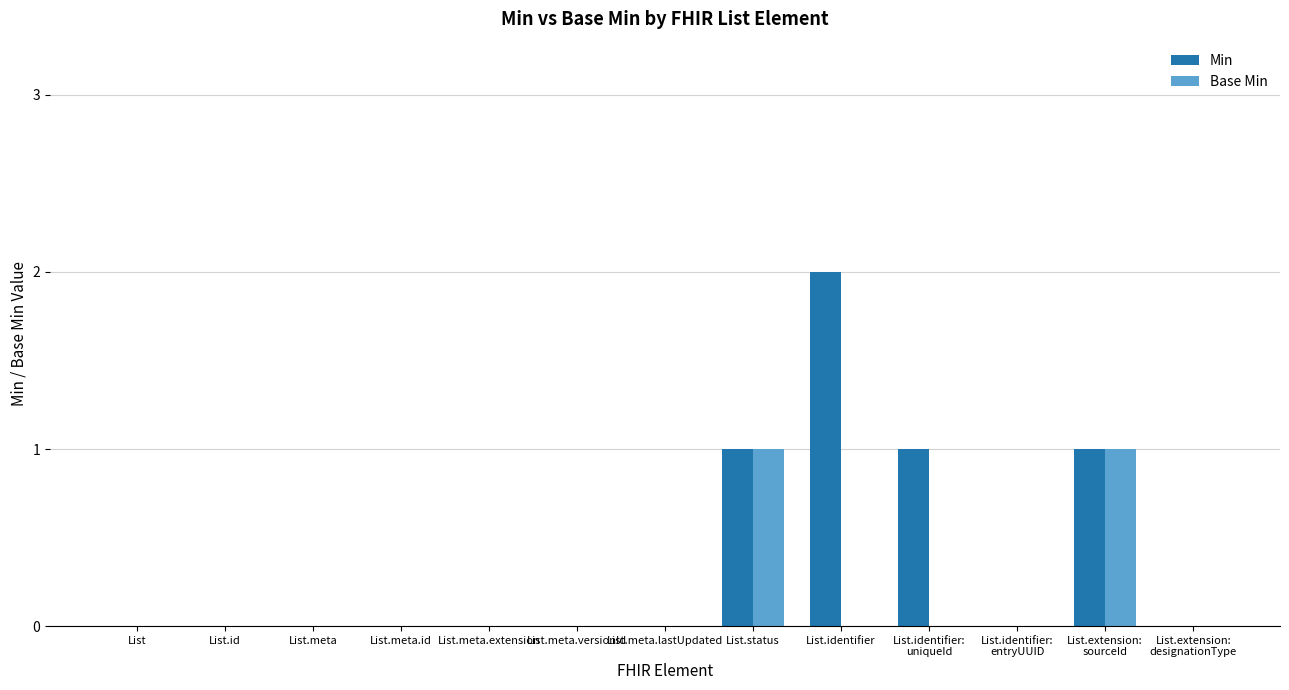

What is the maximum value shown in the chart?

2